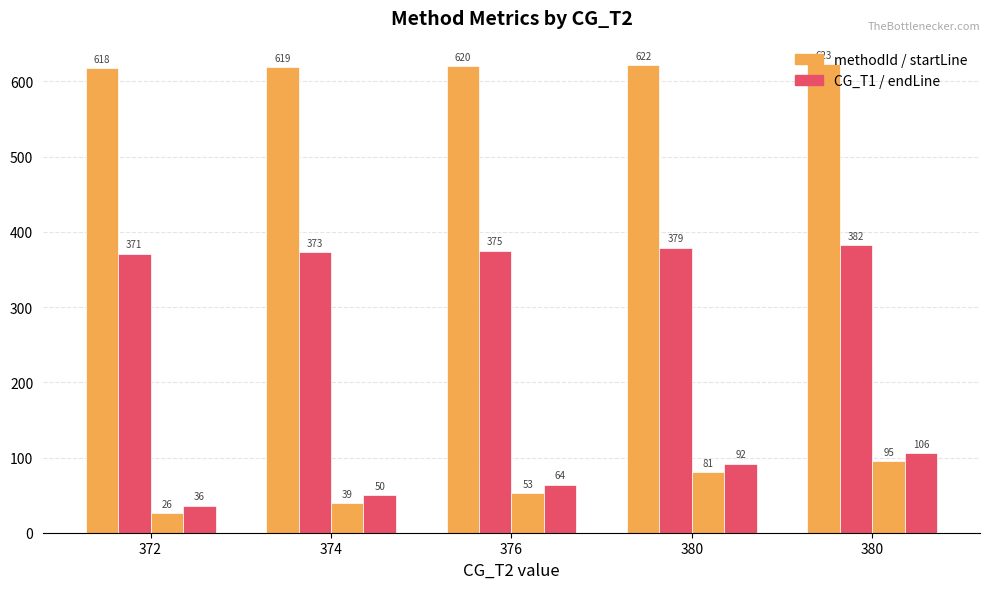

Does the chart contain stacked bars?

No